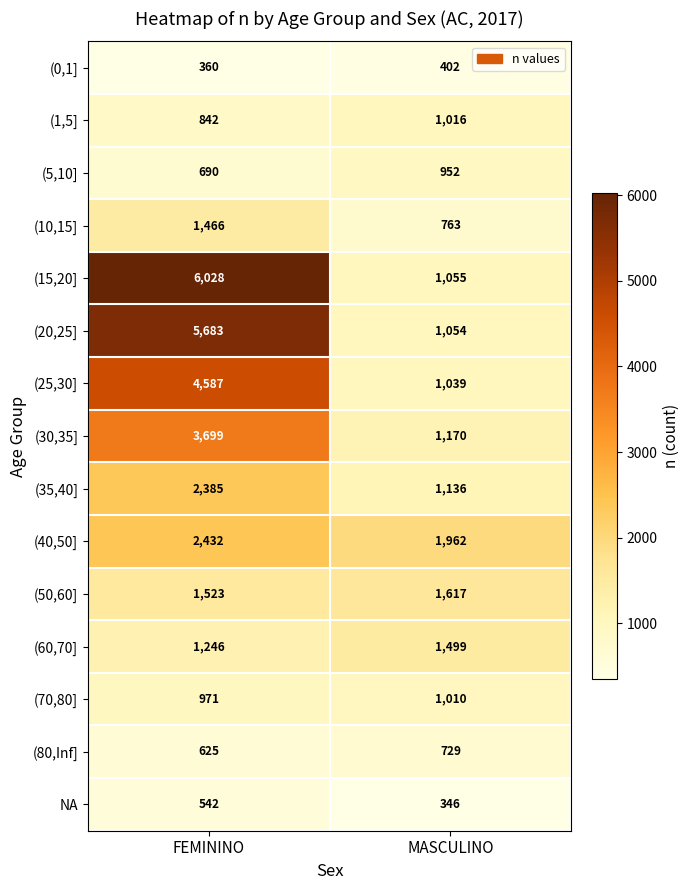

At which label is (10,15] closest to 1114?

MASCULINO